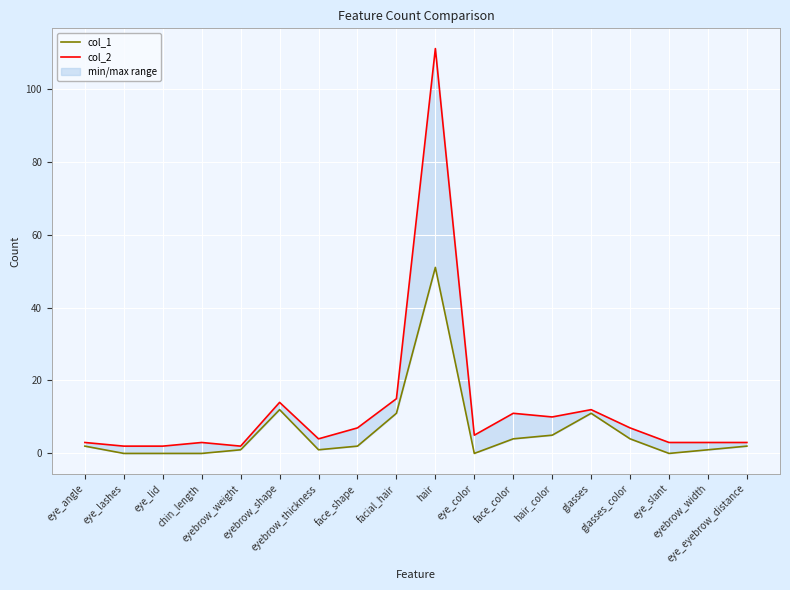

Between chin_length and hair, which is larger?

hair